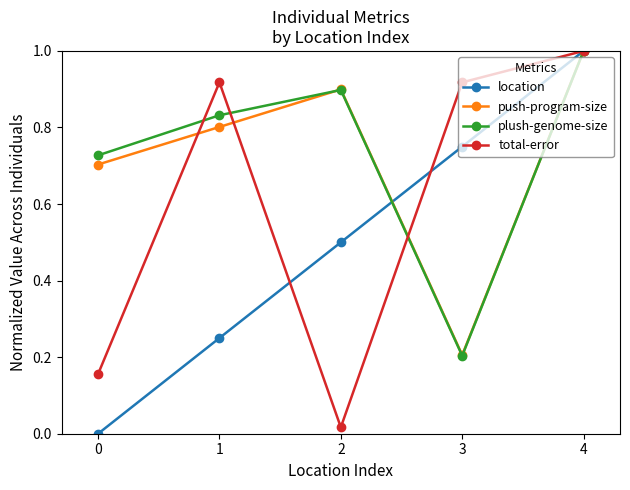

At which label does plush-genome-size reach its minimum?

3